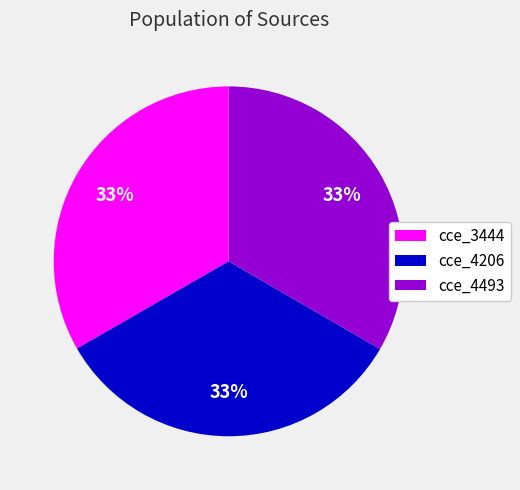

Is it true that cce_4206 is 43% of the pie?

False